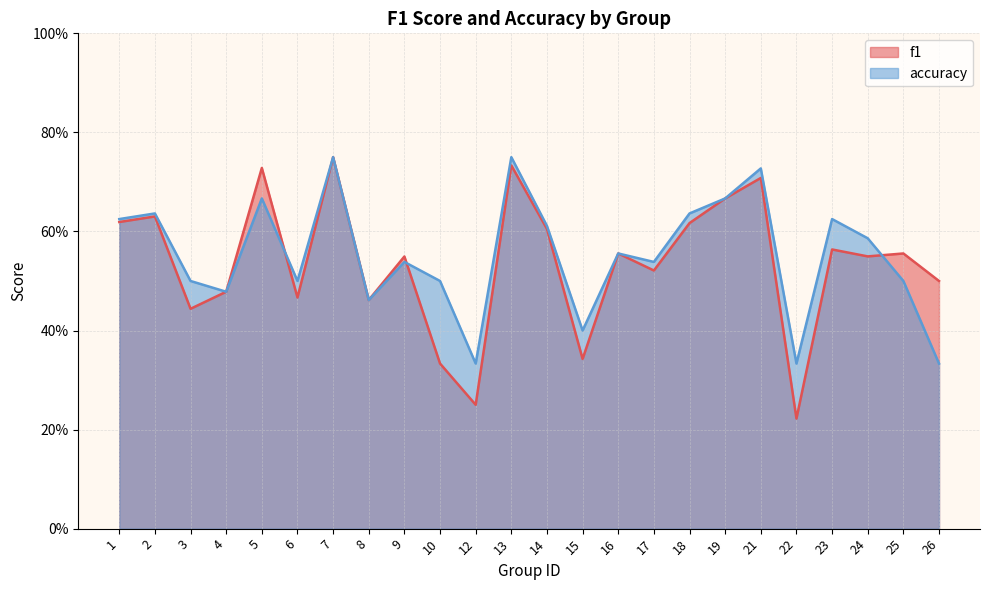

What is the sum of the accuracy values at 15 and 16?

1.0